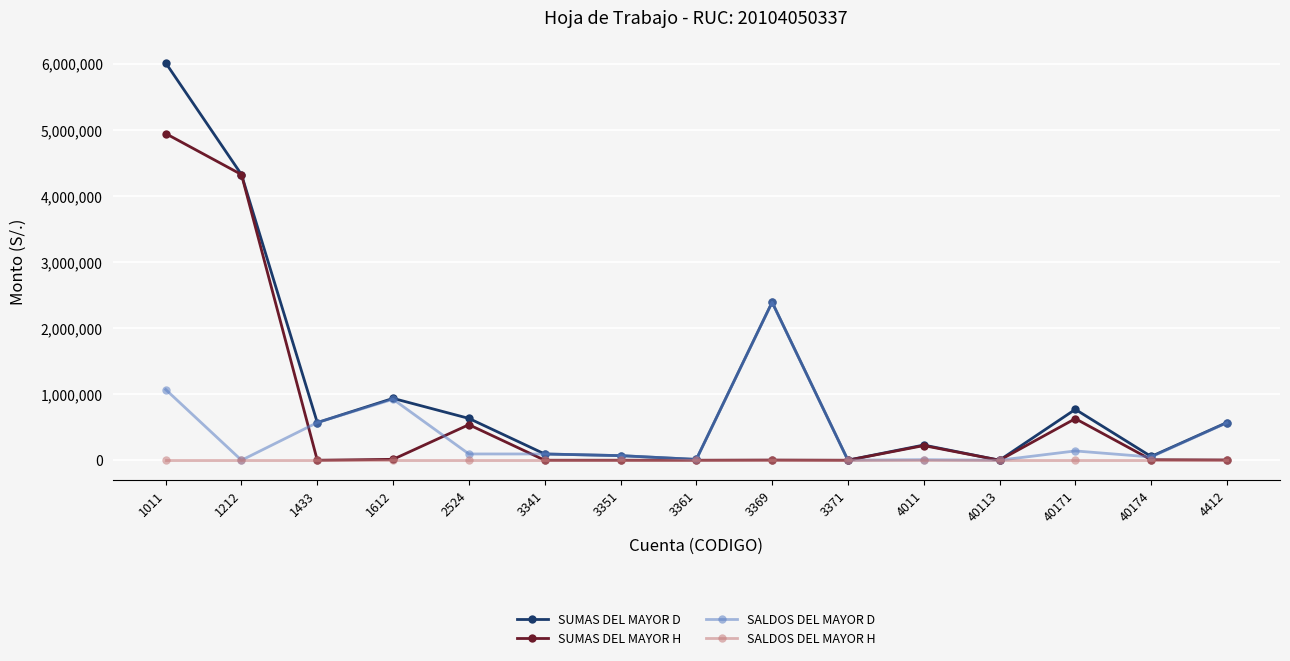

How many lines are shown in the chart?

4